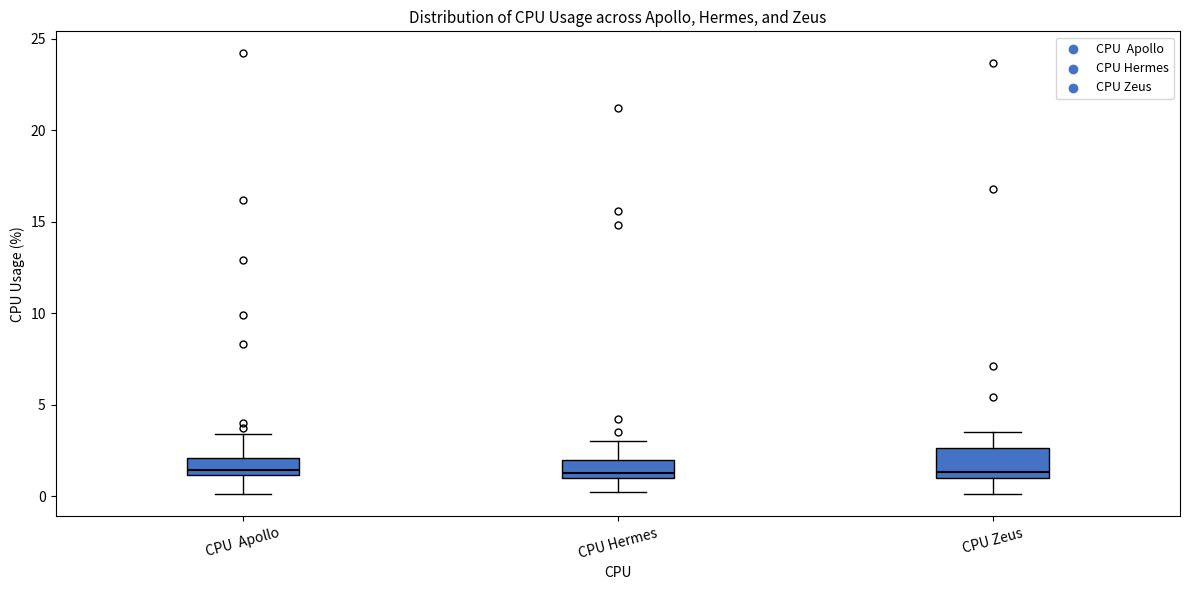

Where is the lower edge of the box for CPU Hermes on the y-axis? The values are not printed on the chart, so give them approximately, as read against the axis.

1.0